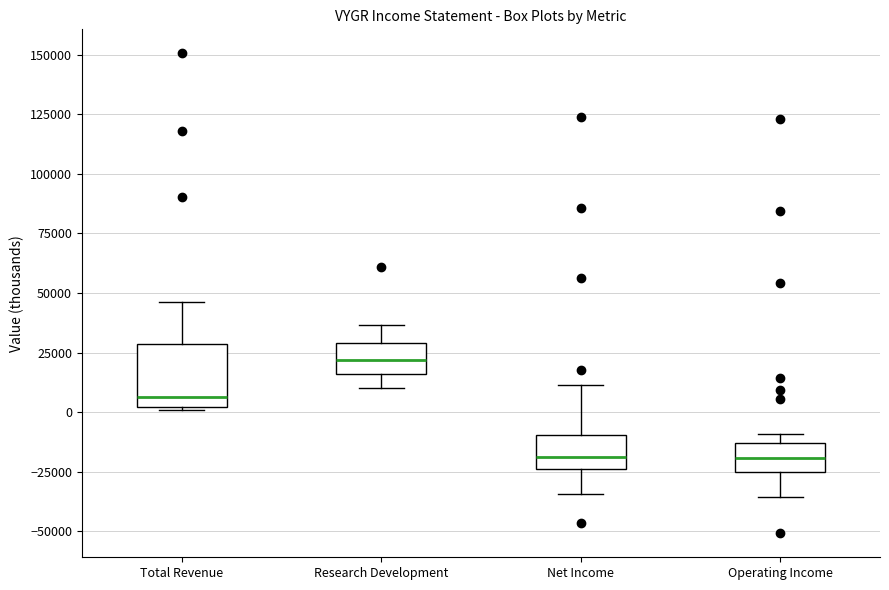

Comparing the boxes themselves (not the whiskers), which one is the tallest?

Total Revenue